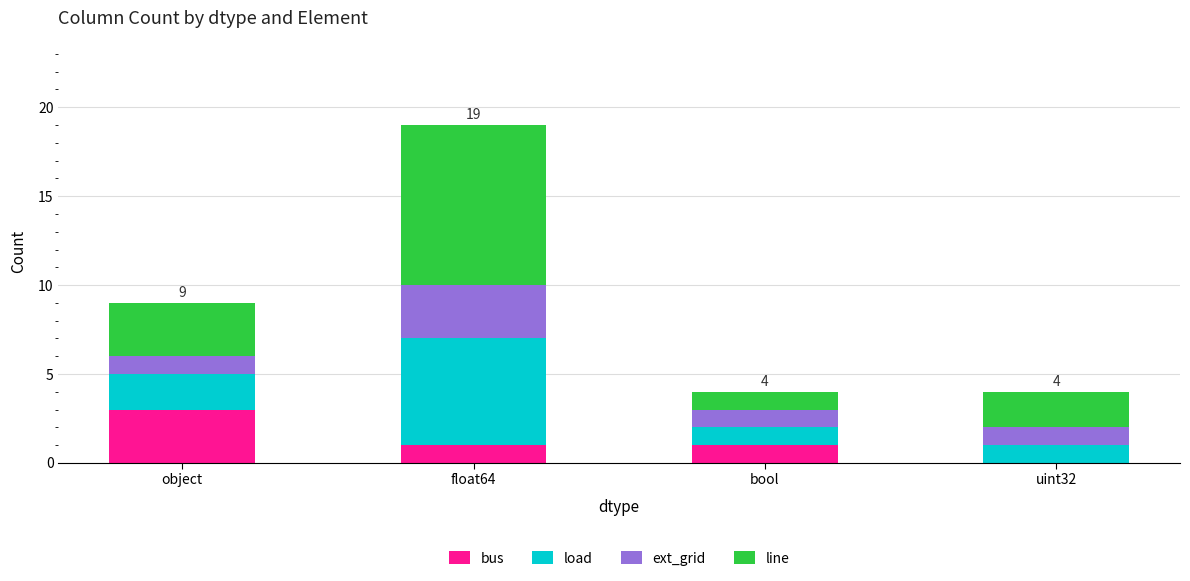

True or false: bus has a value of 1 at float64.

True